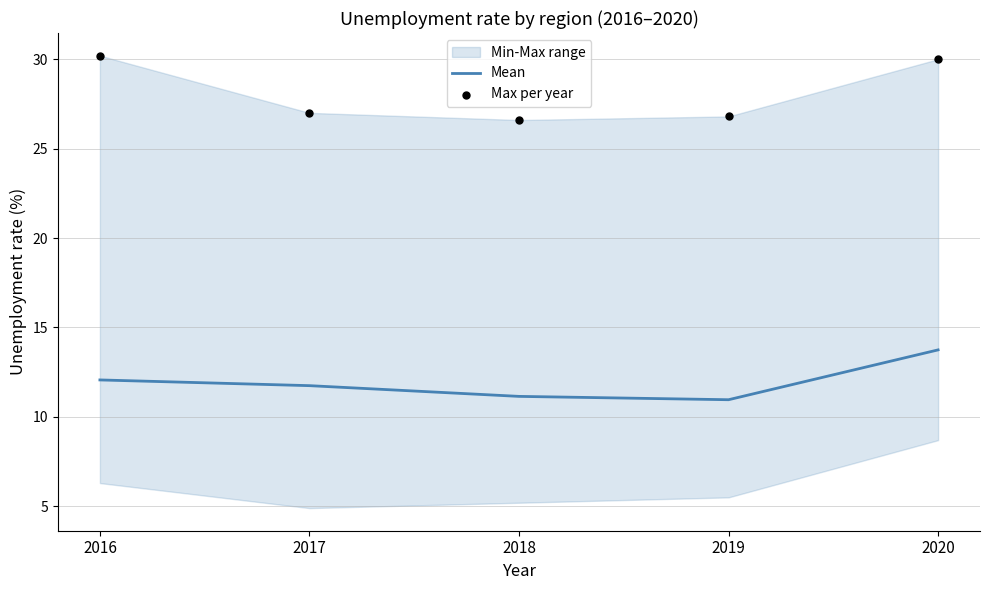

At how many categories does at least one series exceed 28?

2